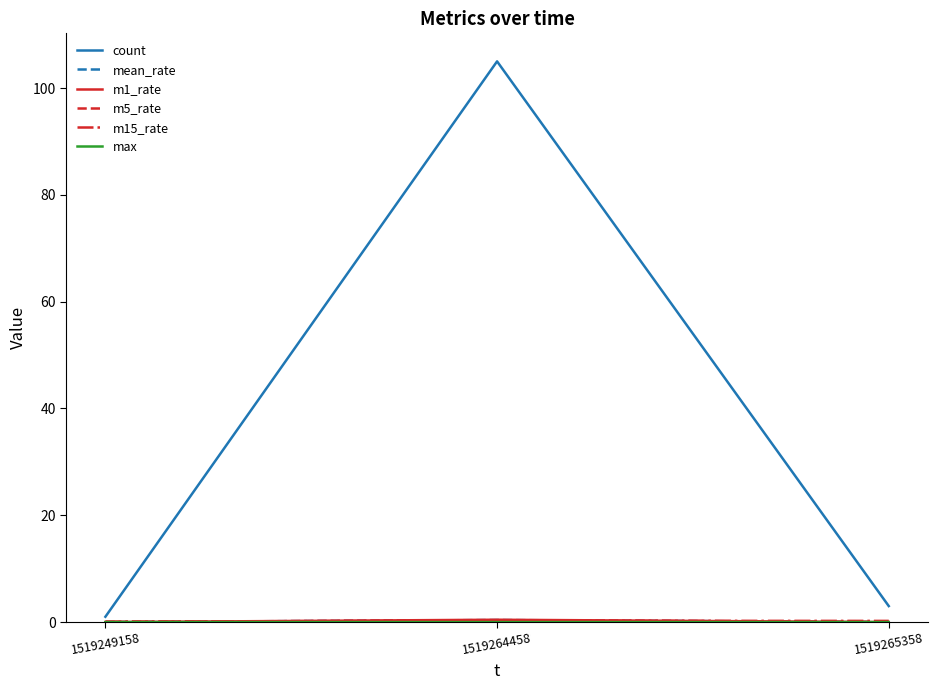

How many lines are shown in the chart?

6